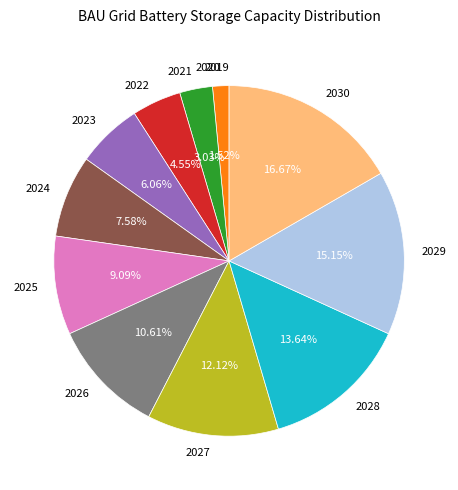

To the nearest percent, what is the difference between the 2027 and 2028 slice percentages?

2%